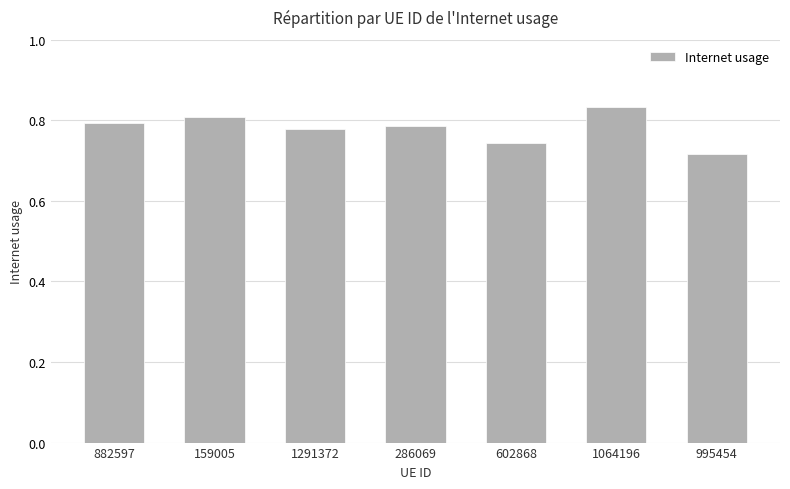

At which category does the chart reach its peak across all series?

1064196